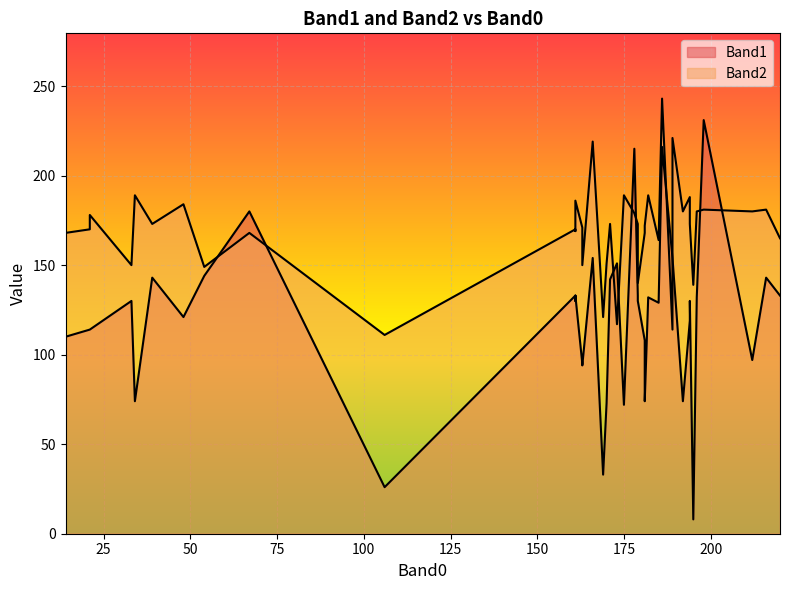

What is the difference between the maximum and second lowest values in the Band1 series?

205